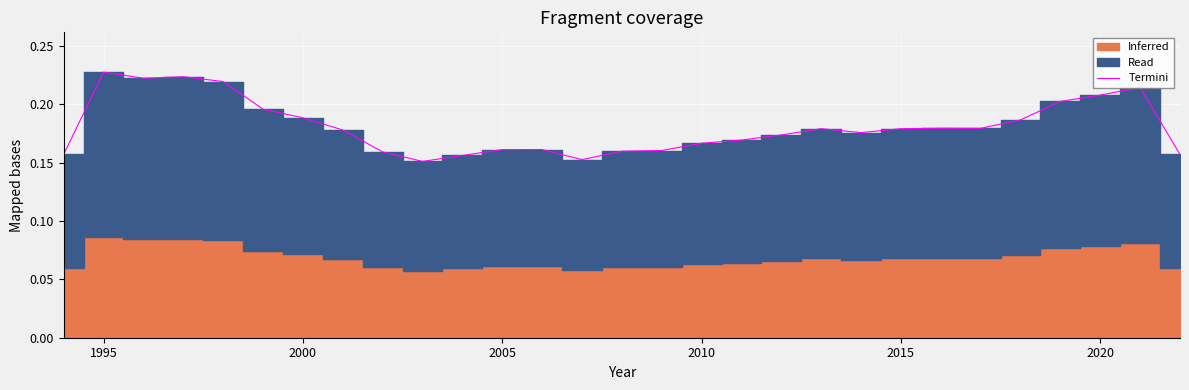

What is the sum of all values?

5.2